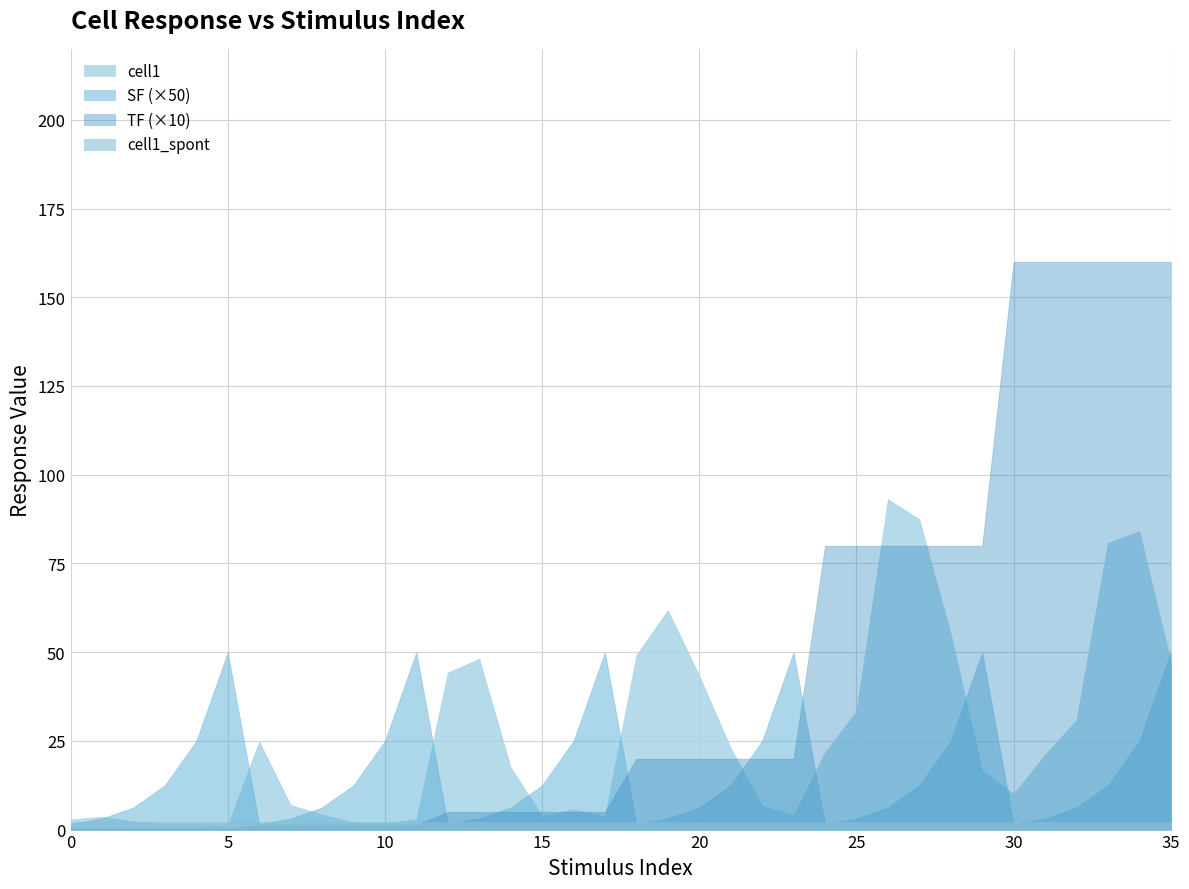

Which series has the largest total across all categories?

TF (×10)